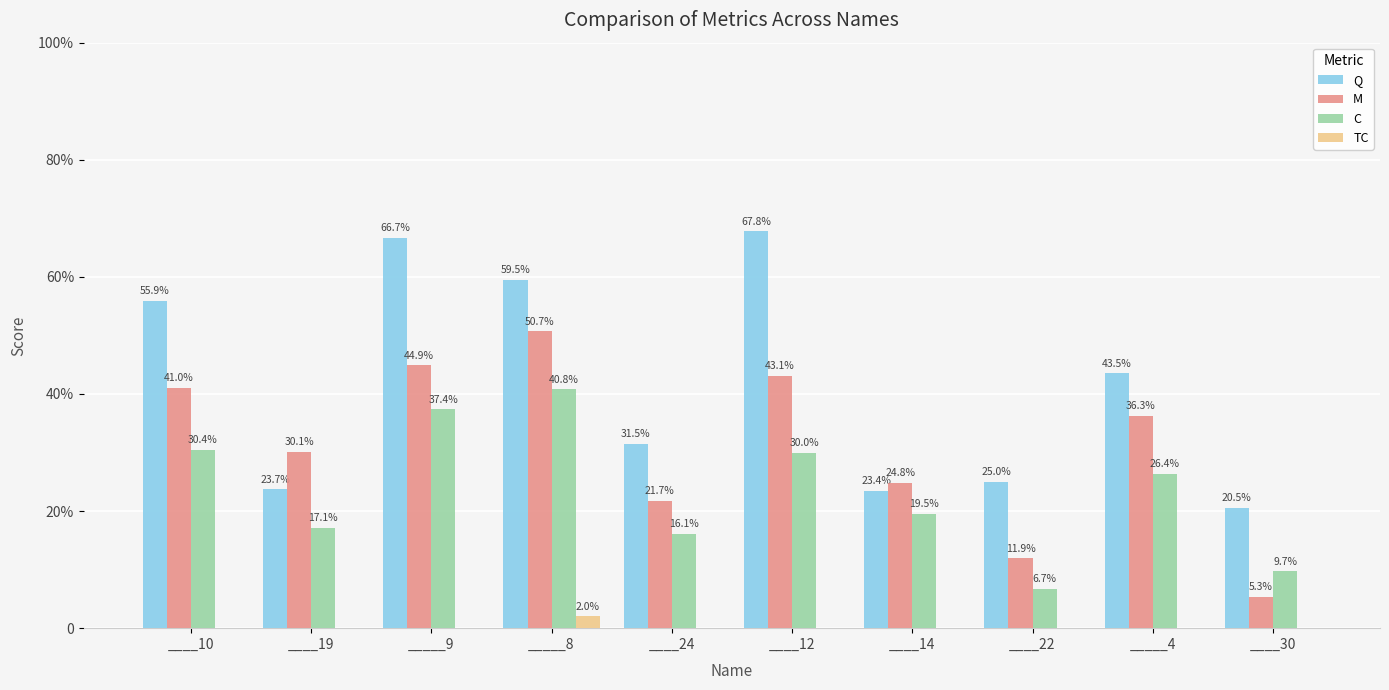

Does the chart contain stacked bars?

No